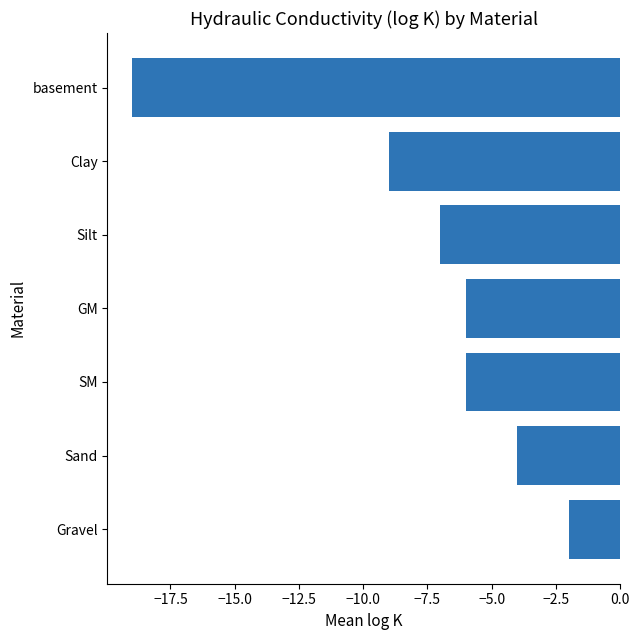

What value does the data have at GM, to the nearest 10?

-10